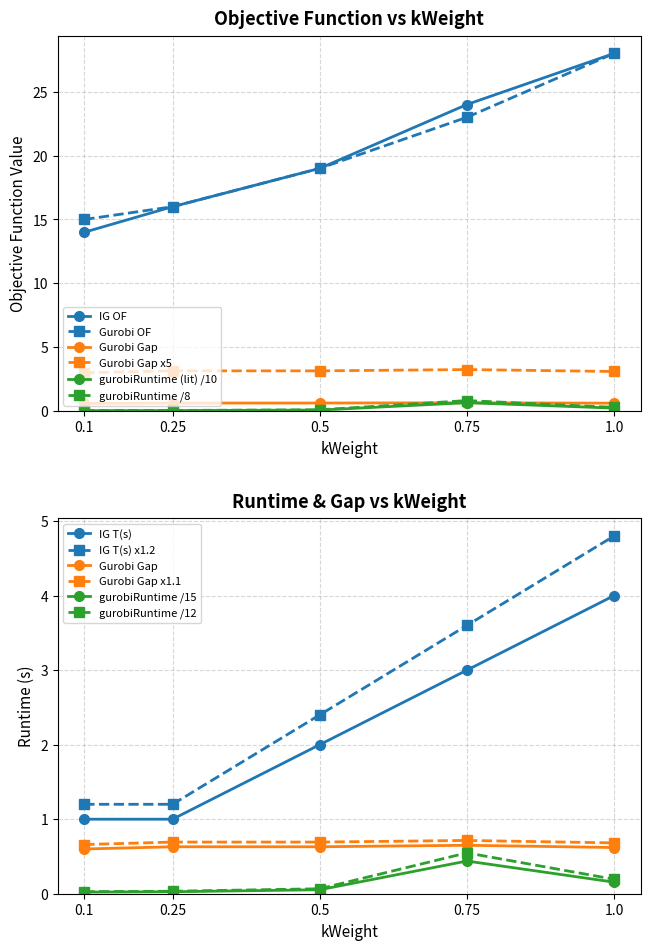

At how many categories does at least one series exceed 23?

2